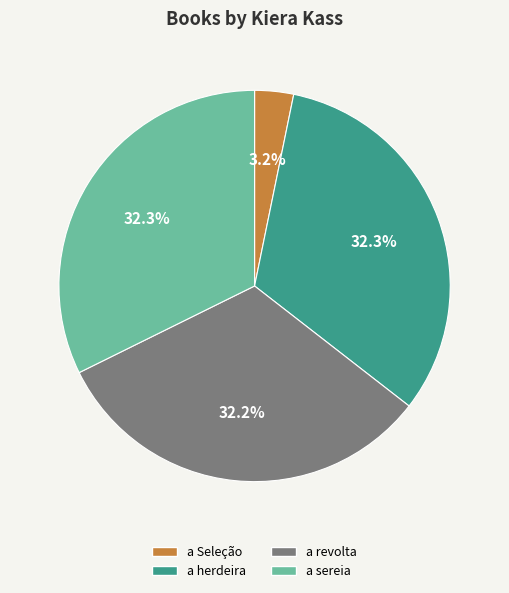

Which slice is the smallest?

a Seleção